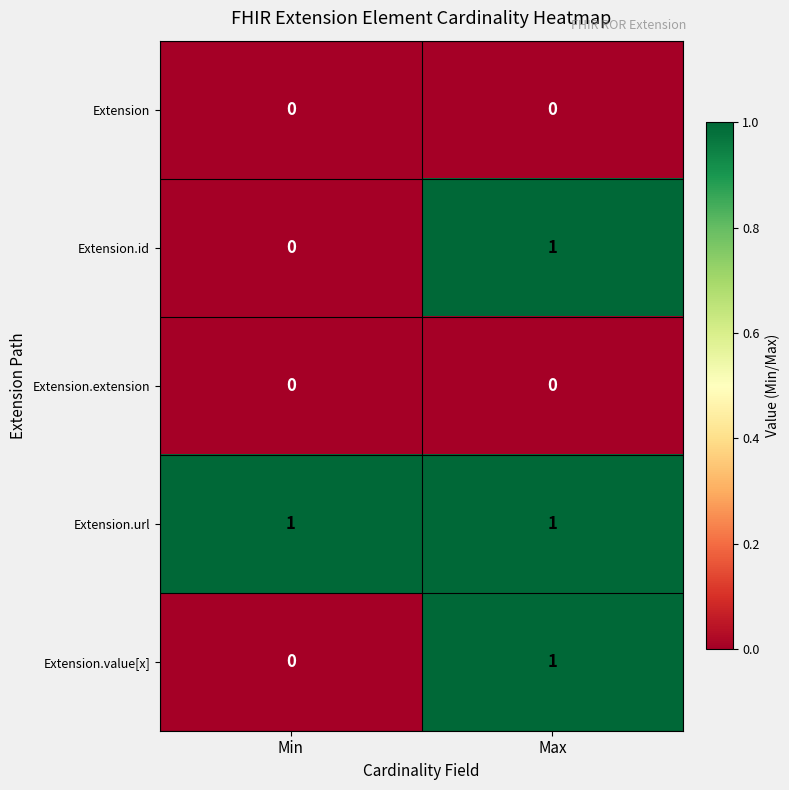

Is the value of Extension at Min greater than the value of Extension.url at Max?

No